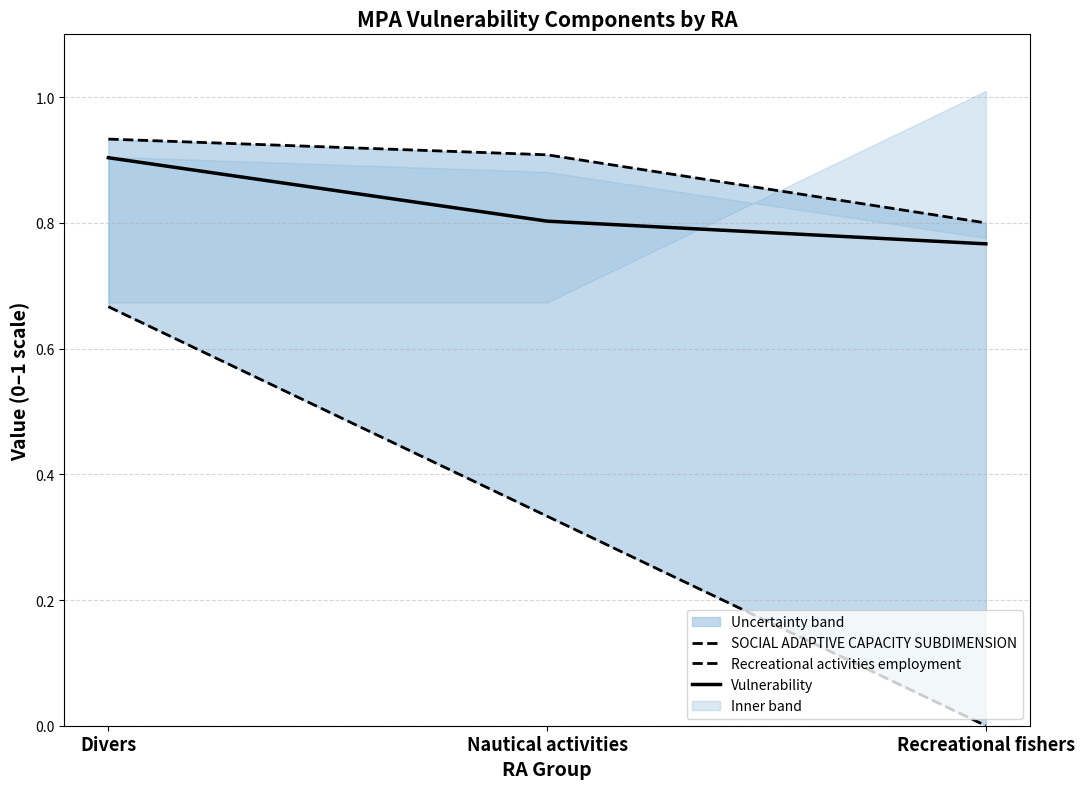

Count the Vulnerability values in the range 0 to 1.

3